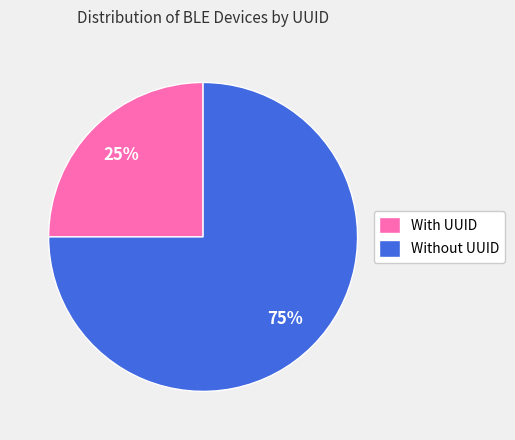

How many slices are in this pie chart?

2